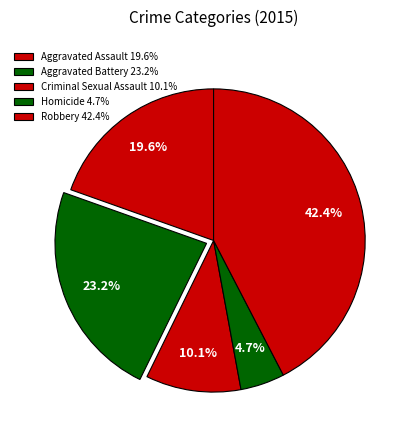

What is the ratio of the value at Aggravated Battery to the value at Homicide?

4.9